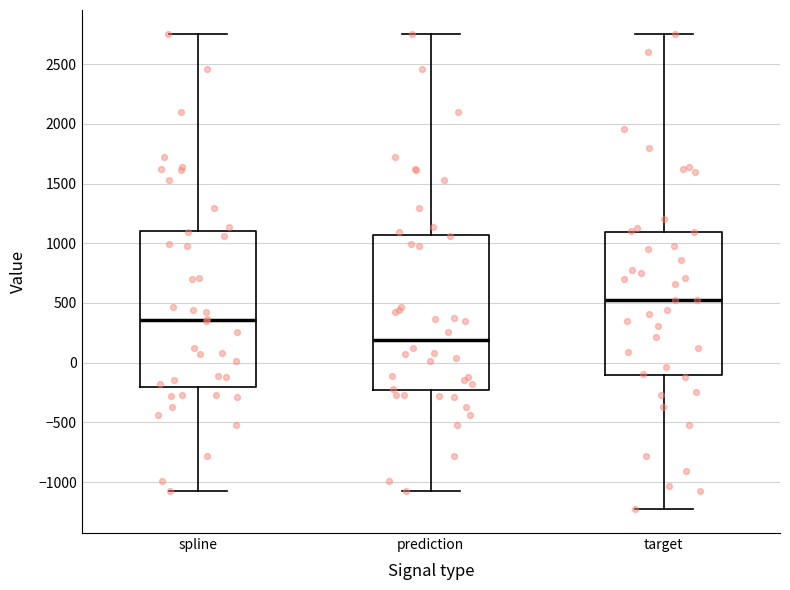

Reading left to right, read every box against the y-axis: the position of its median line, the range the box covers, and the ends of its whiskers. The values are not printed on the chart, so give them approximately, as read against the axis.

spline: median 350, box -200 to 1100, whiskers -1100 to 2750
prediction: median 200, box -250 to 1050, whiskers -1100 to 2750
target: median 500, box -100 to 1100, whiskers -1250 to 2750